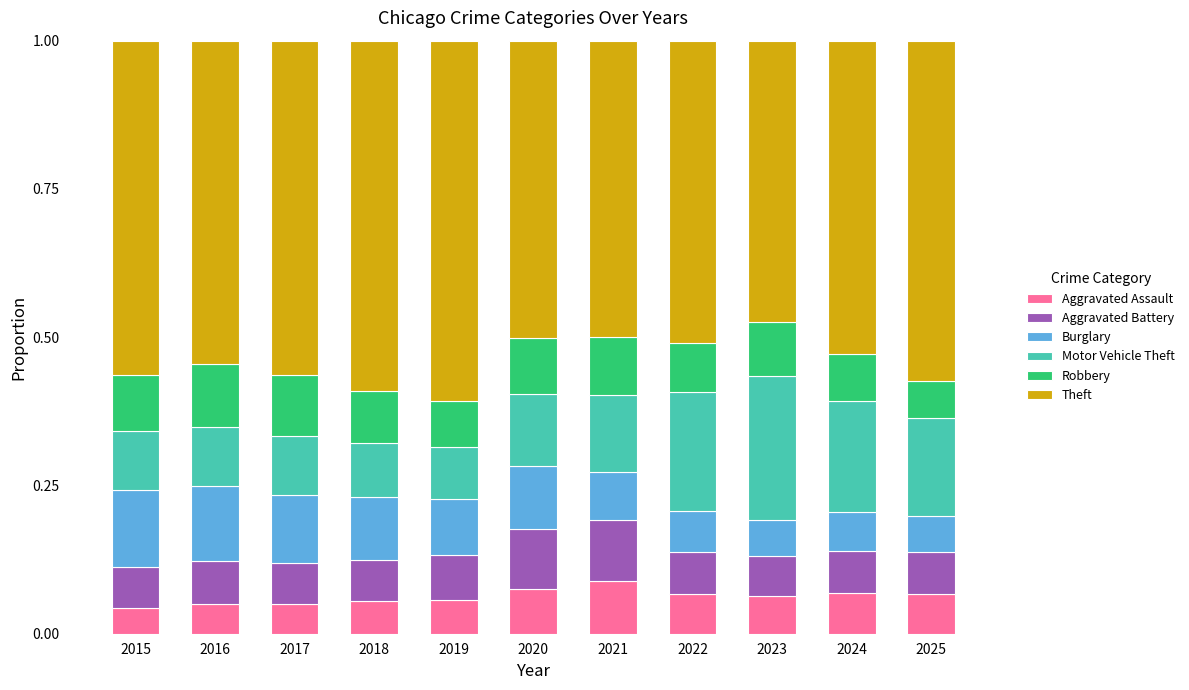

What is the total value across all series at 2024?

1.0